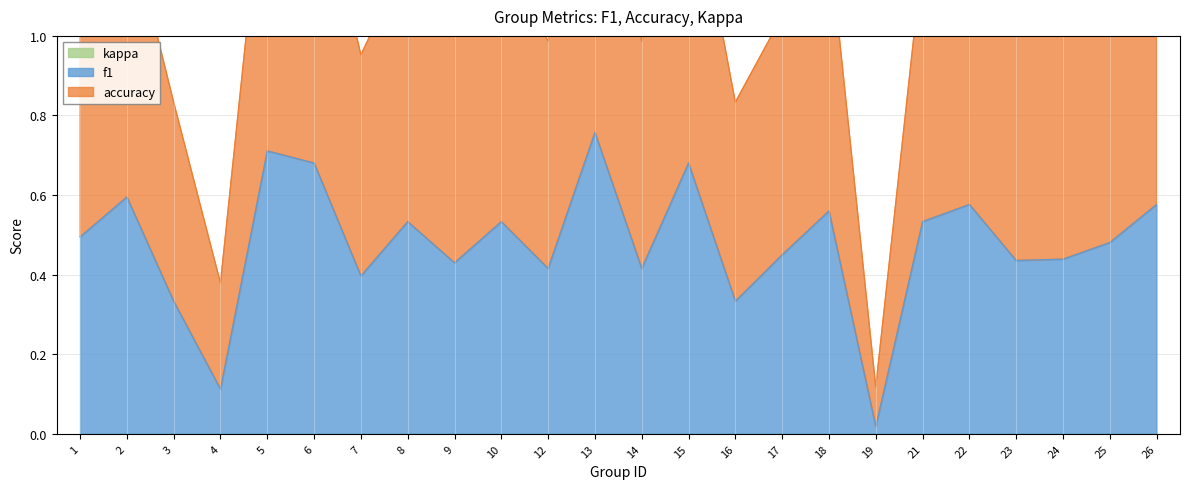

At which label does f1 reach its peak?

13